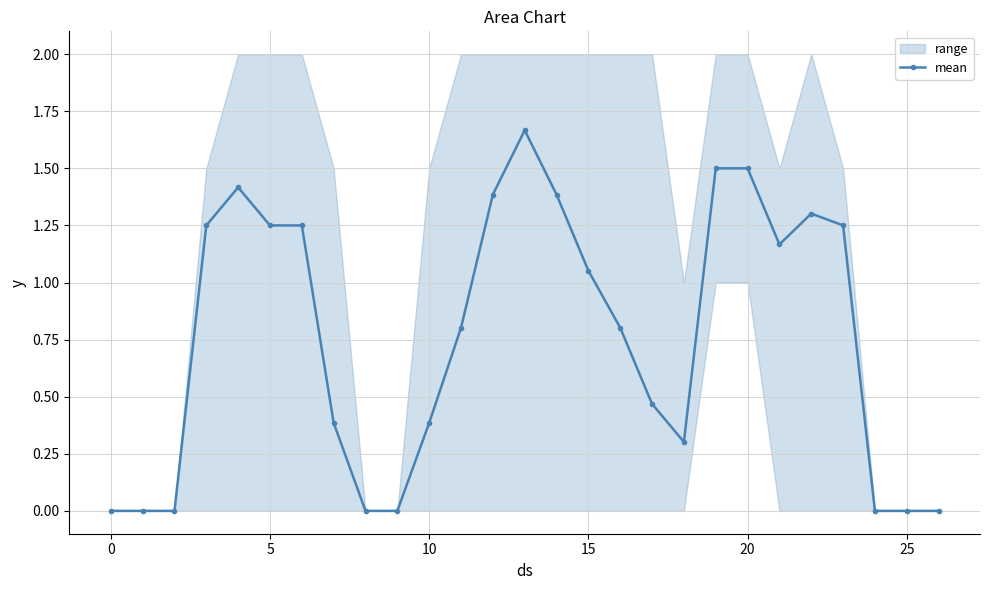

Does the chart have visible grid lines?

Yes